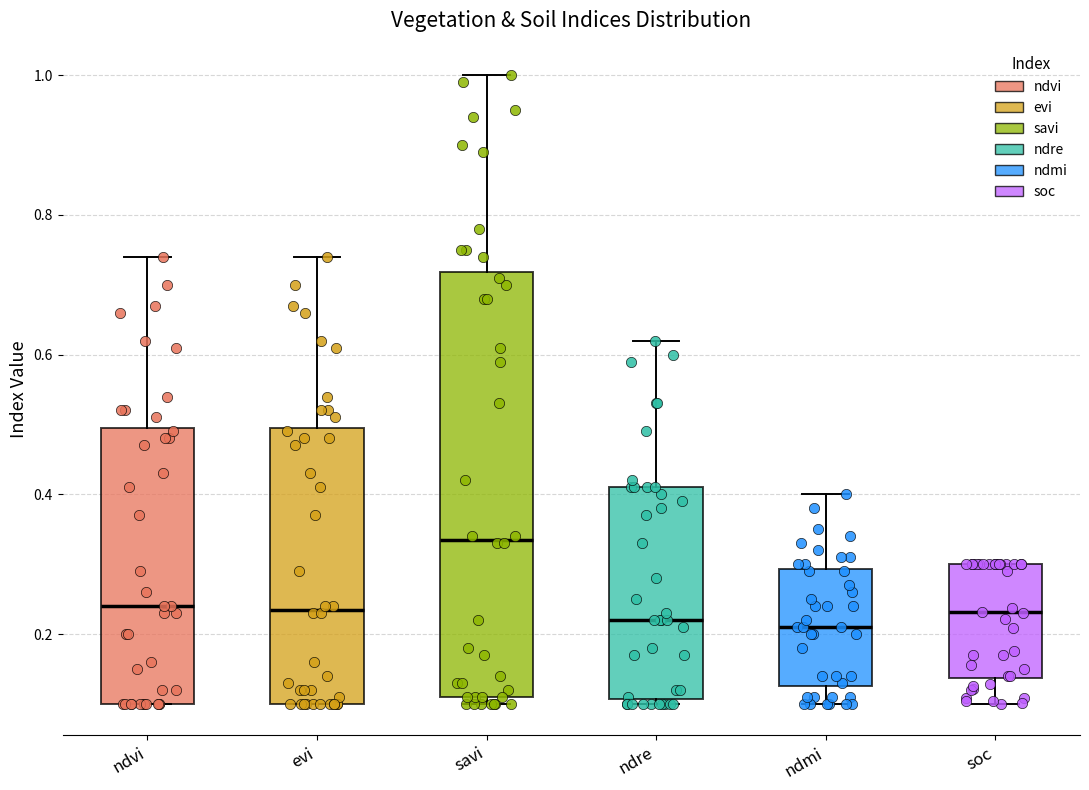

Where does the upper whisker of the box for ndvi end on the y-axis? The values are not printed on the chart, so give them approximately, as read against the axis.

0.74